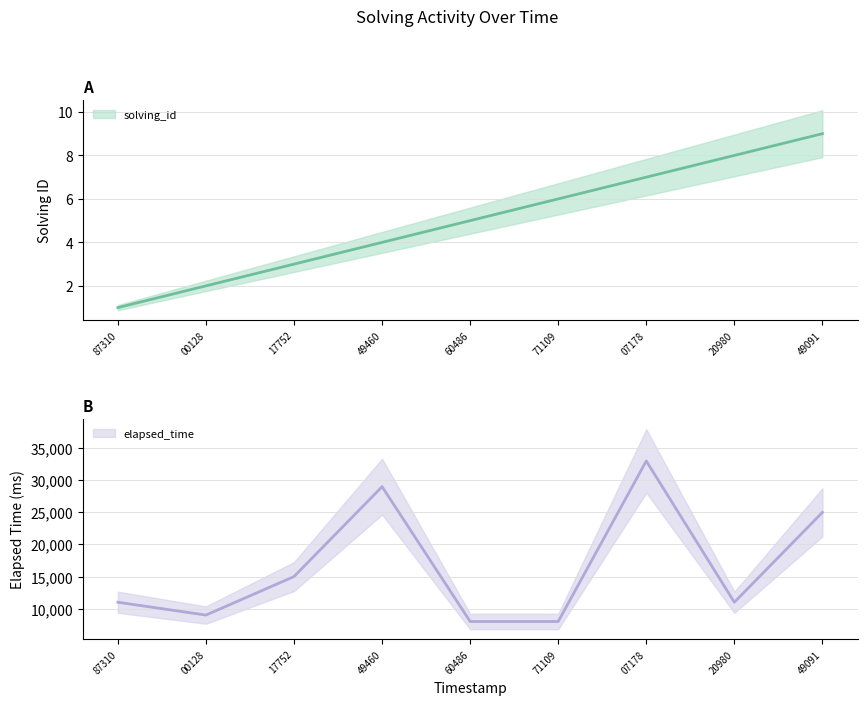

True or false: elapsed_time has a value of 16037 at 20980.

False